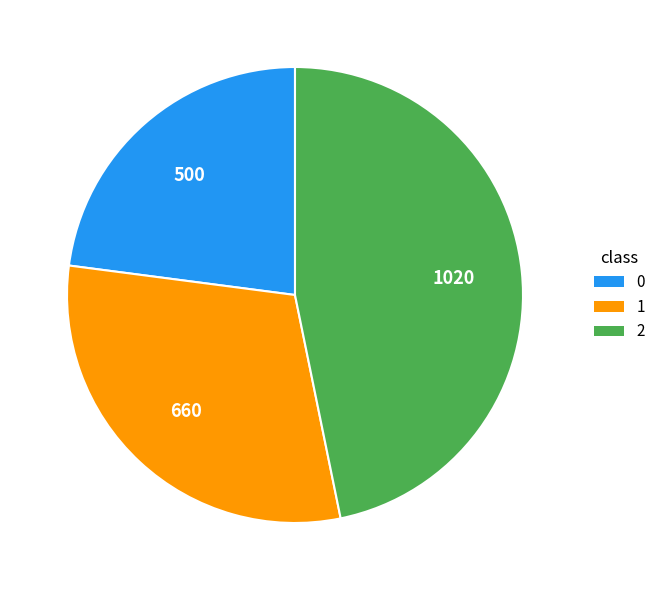

How many slices are in this pie chart?

3